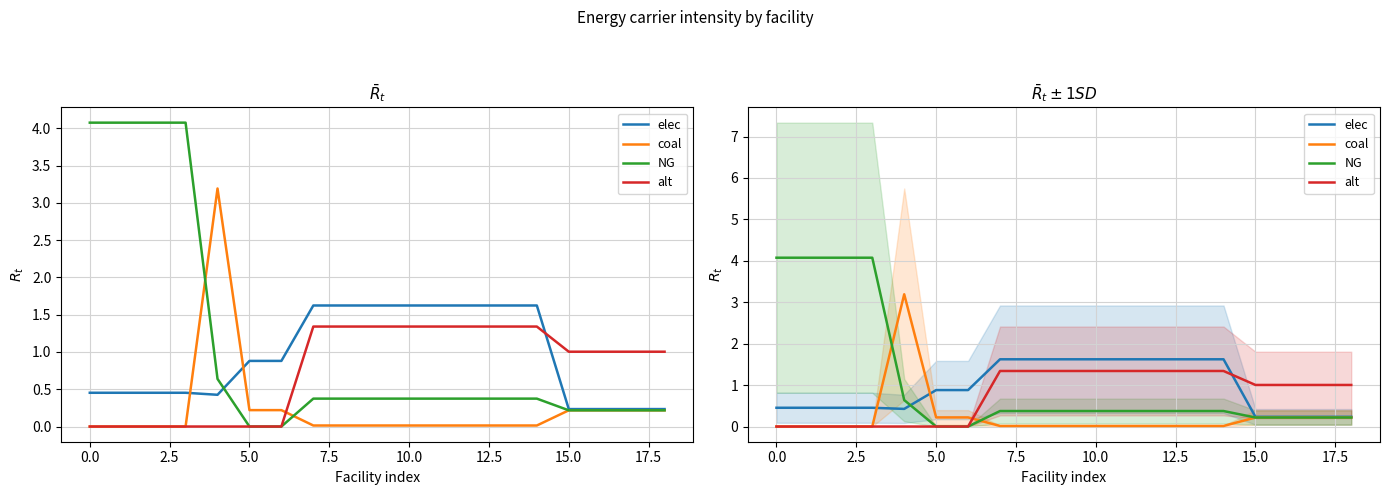

Reading right to left, list all the values displayed in this chart.

elec: 0.2	0.2	0.2	0.2	1.6	1.6	1.6	1.6	1.6	1.6	1.6	1.6	0.9	0.9	0.4	0.5	0.5	0.5	0.5
coal: 0.2	0.2	0.2	0.2	0.0	0.0	0.0	0.0	0.0	0.0	0.0	0.0	0.2	0.2	3.2	0.0	0.0	0.0	0.0
NG: 0.2	0.2	0.2	0.2	0.4	0.4	0.4	0.4	0.4	0.4	0.4	0.4	0.0	0.0	0.6	4.1	4.1	4.1	4.1
alt: 1.0	1.0	1.0	1.0	1.3	1.3	1.3	1.3	1.3	1.3	1.3	1.3	0.0	0.0	0.0	0.0	0.0	0.0	0.0